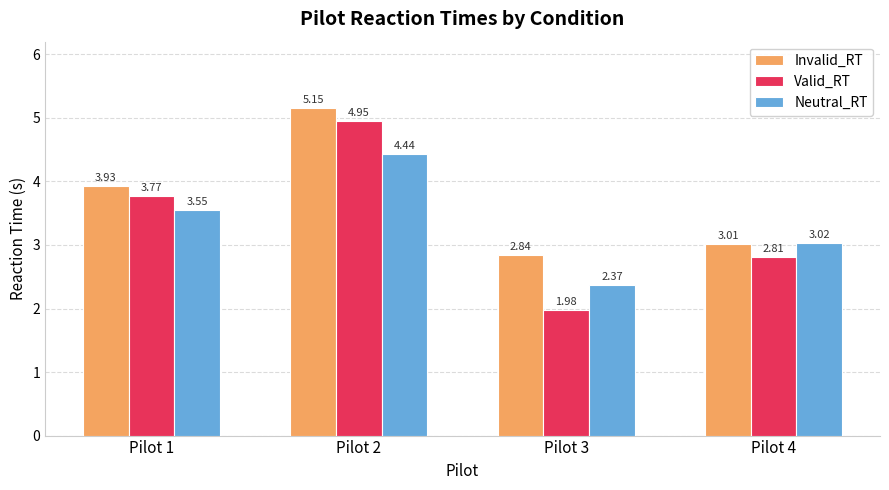

How many data points does each series have?

4